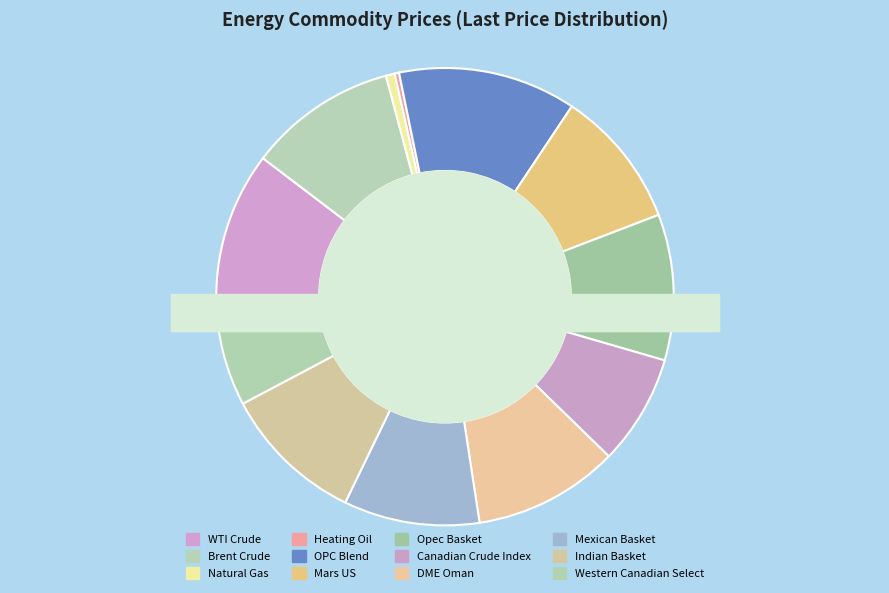

Is it true that Mars US is 10% of the pie?

True